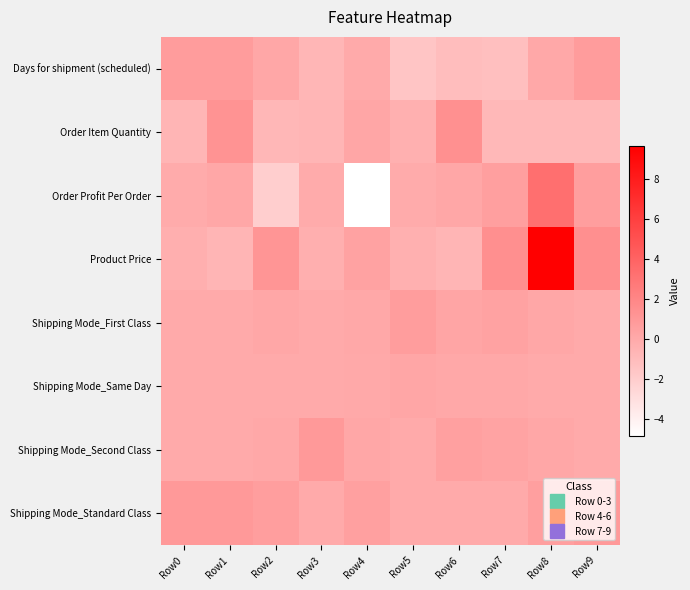

How many distinct data groups are displayed?

8